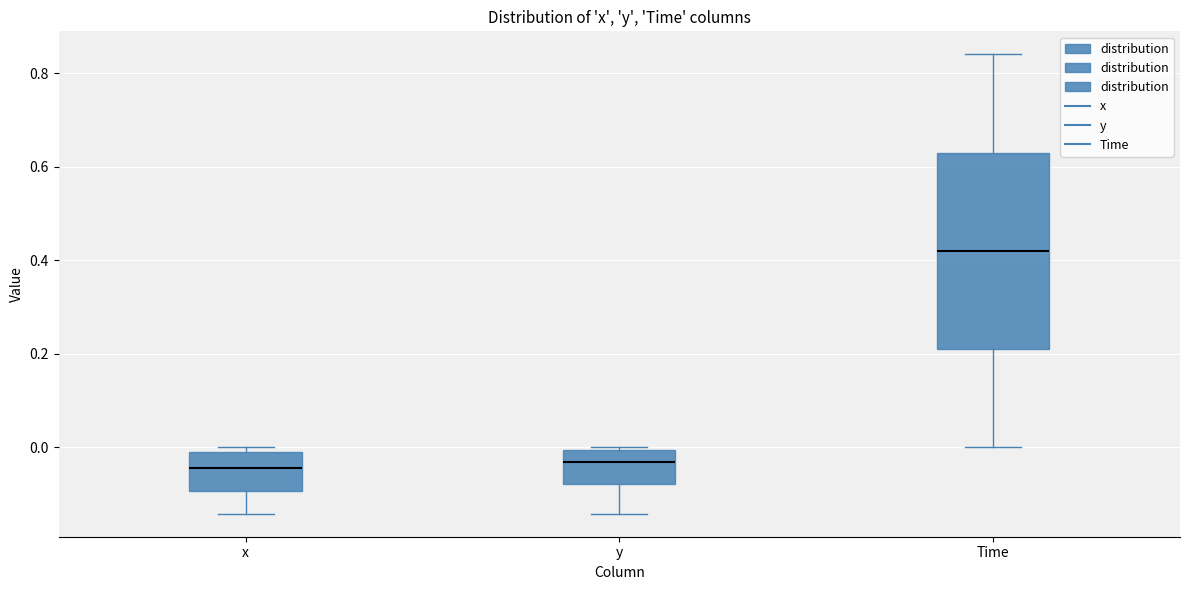

Which box's median line is the highest?

Time